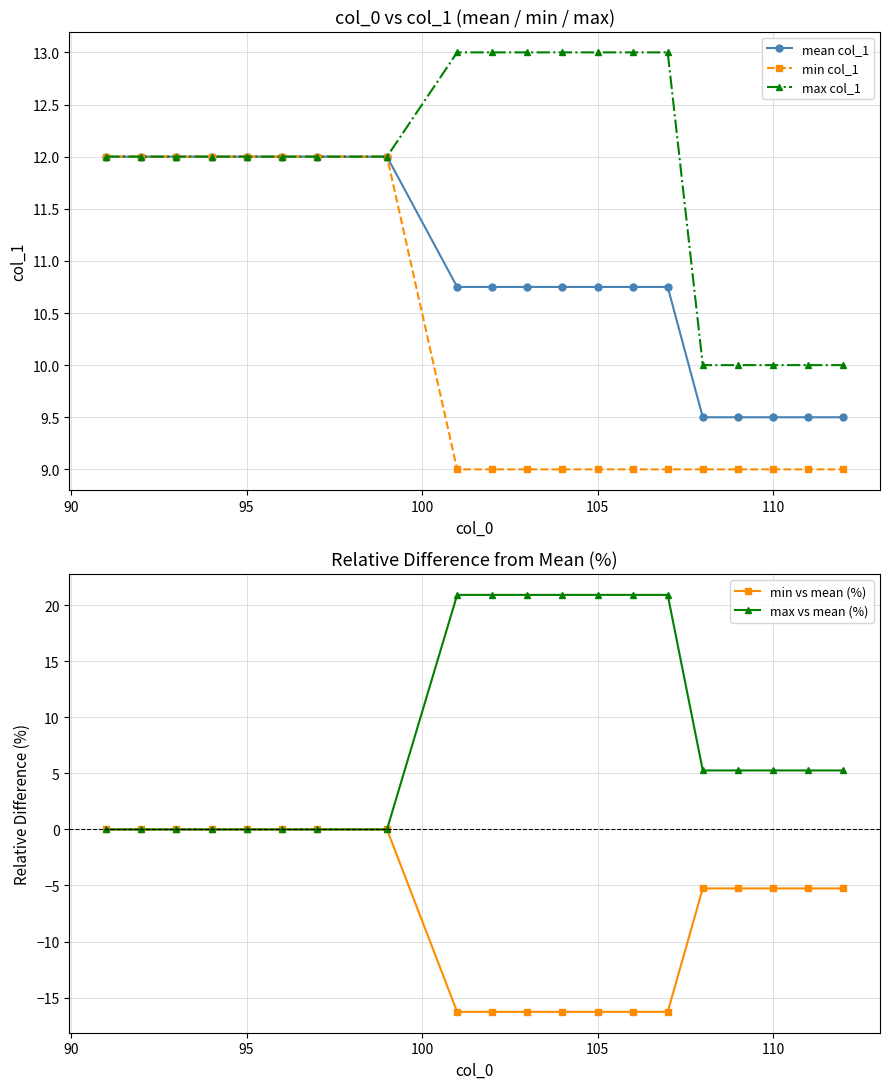

Which series ends up on top after the final intersection of max vs mean (%) and min col_1?

min col_1